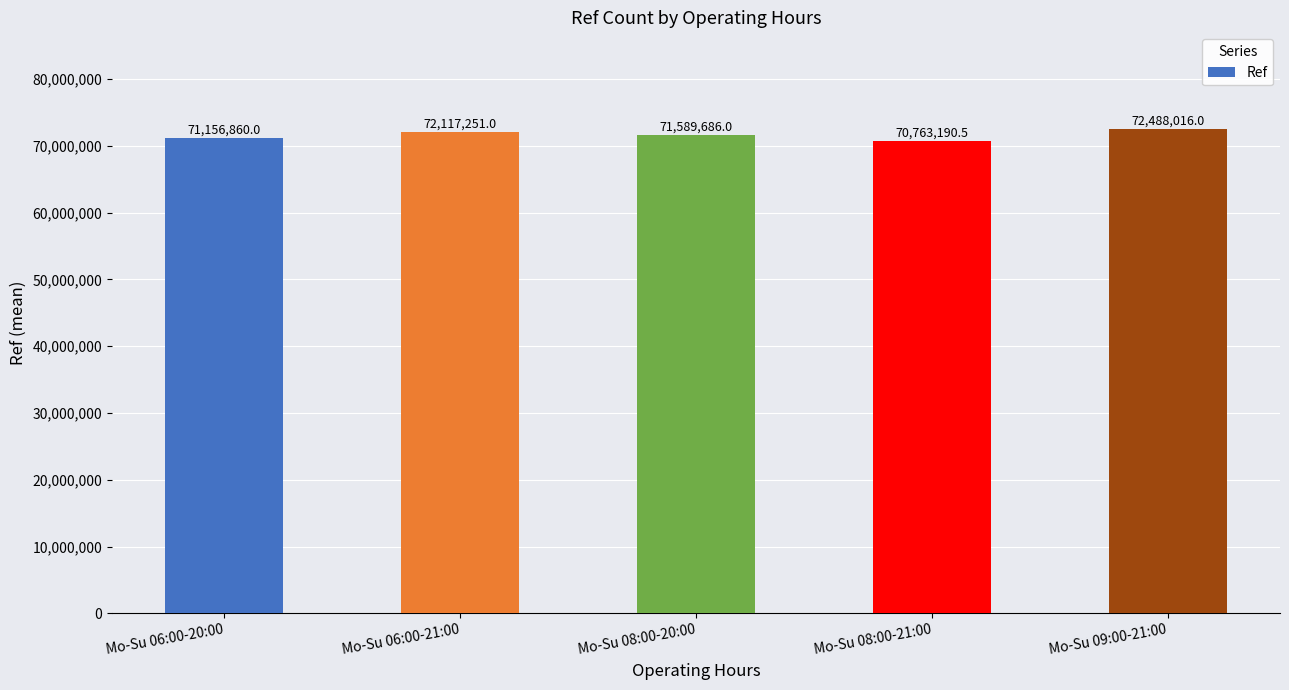

Which category has the lowest value across all series?

Mo-Su 08:00-21:00